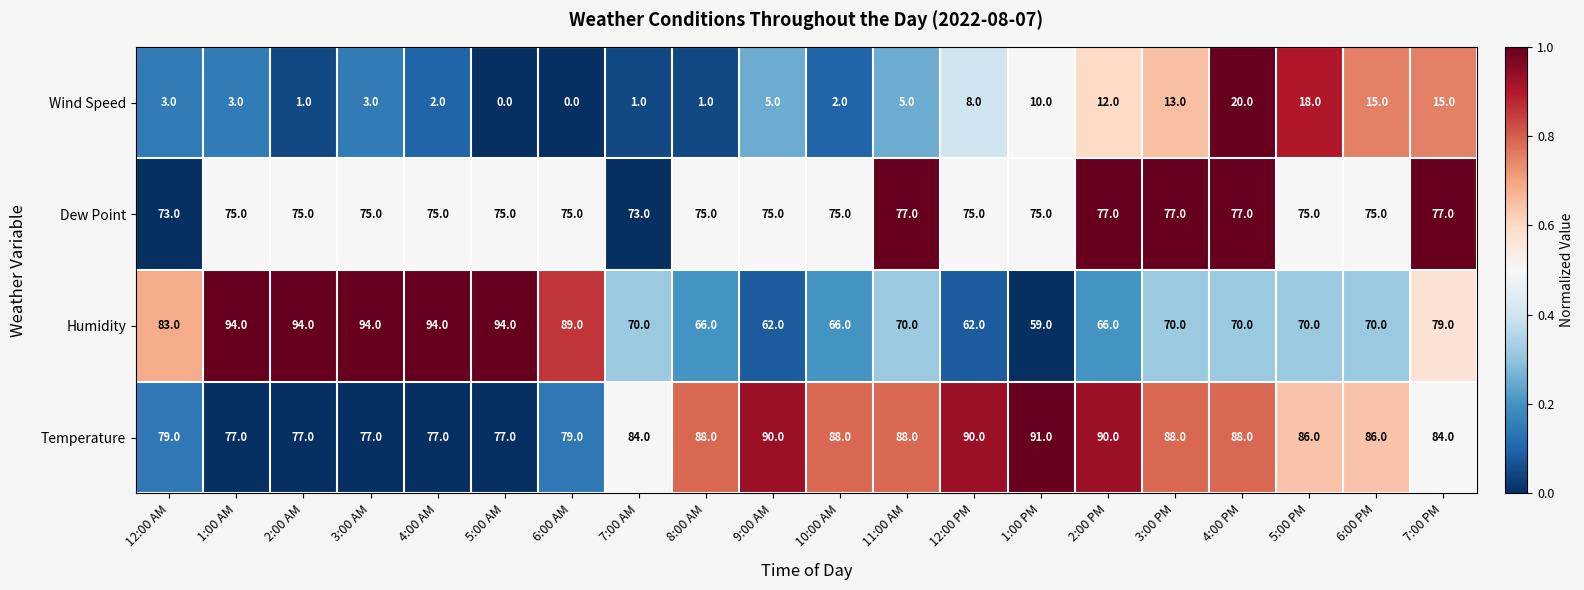

What is the spread (max minus min) of values at 2:00 PM?

78